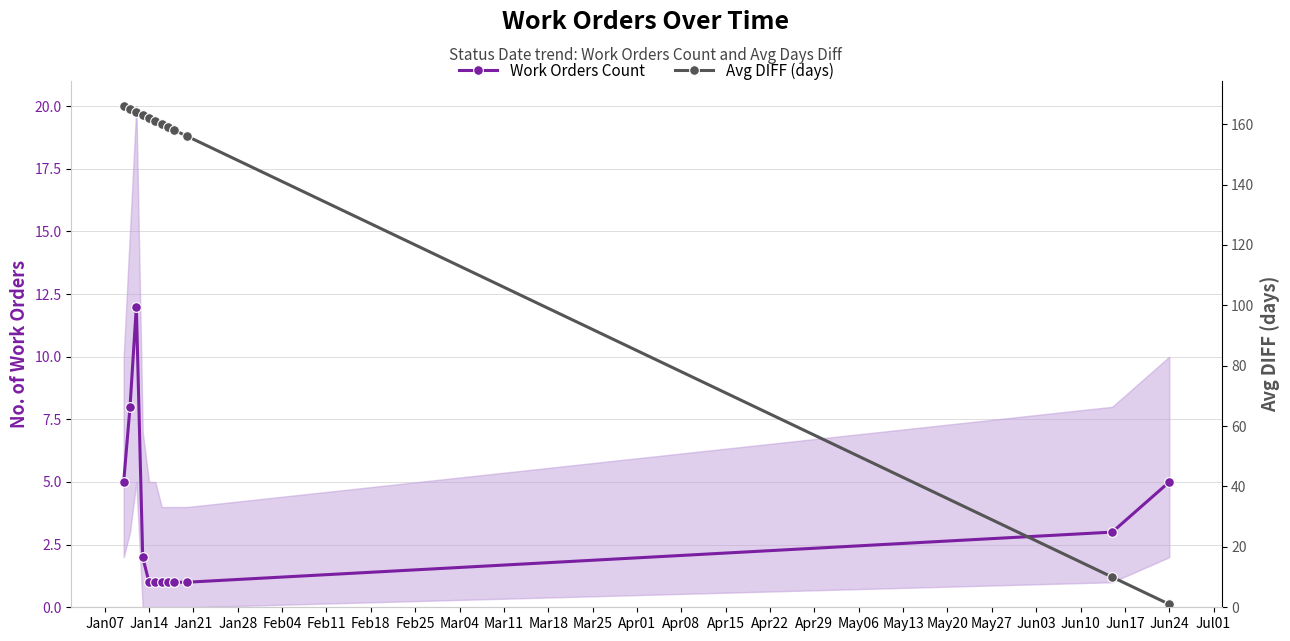

At which label does Avg DIFF (days) first exceed 161?

Jan07